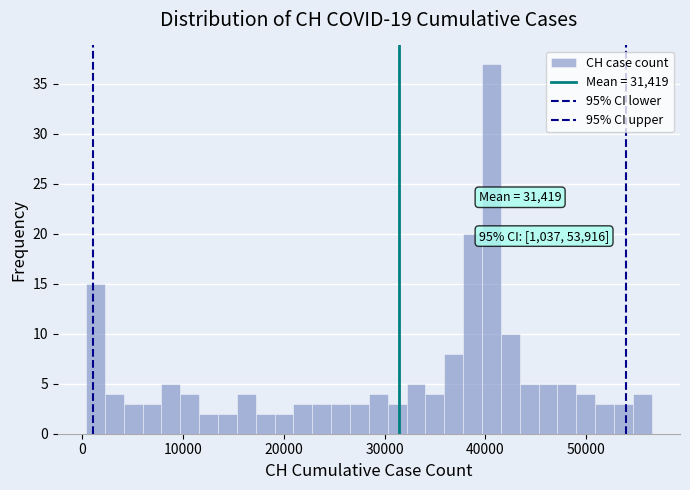

Around what value on the x-axis is the tallest bar? Give the approximate position of its centre, as read against the axis.

41000